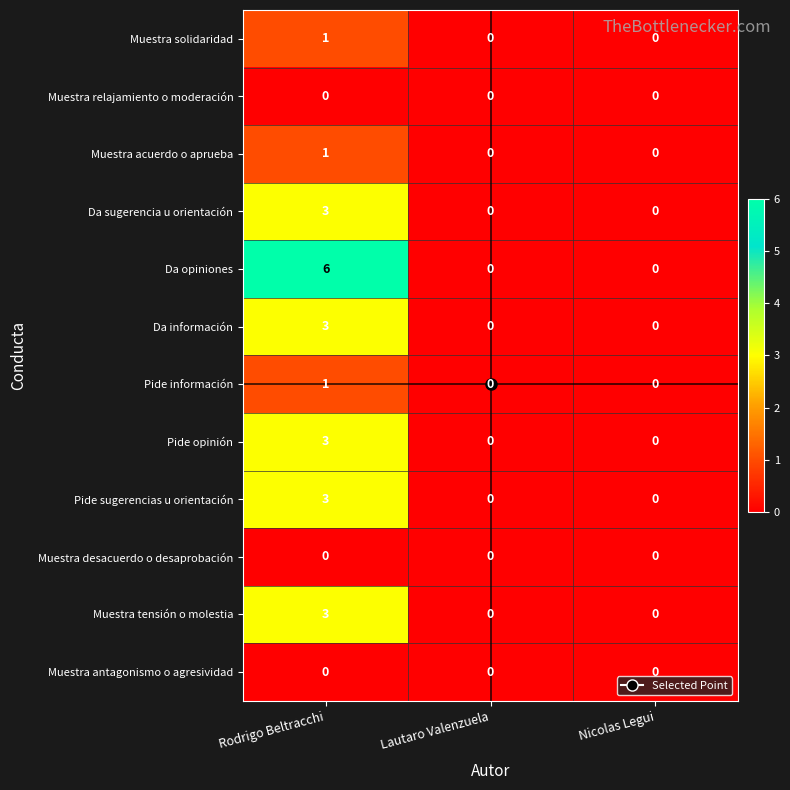

How many series are shown in this chart?

12